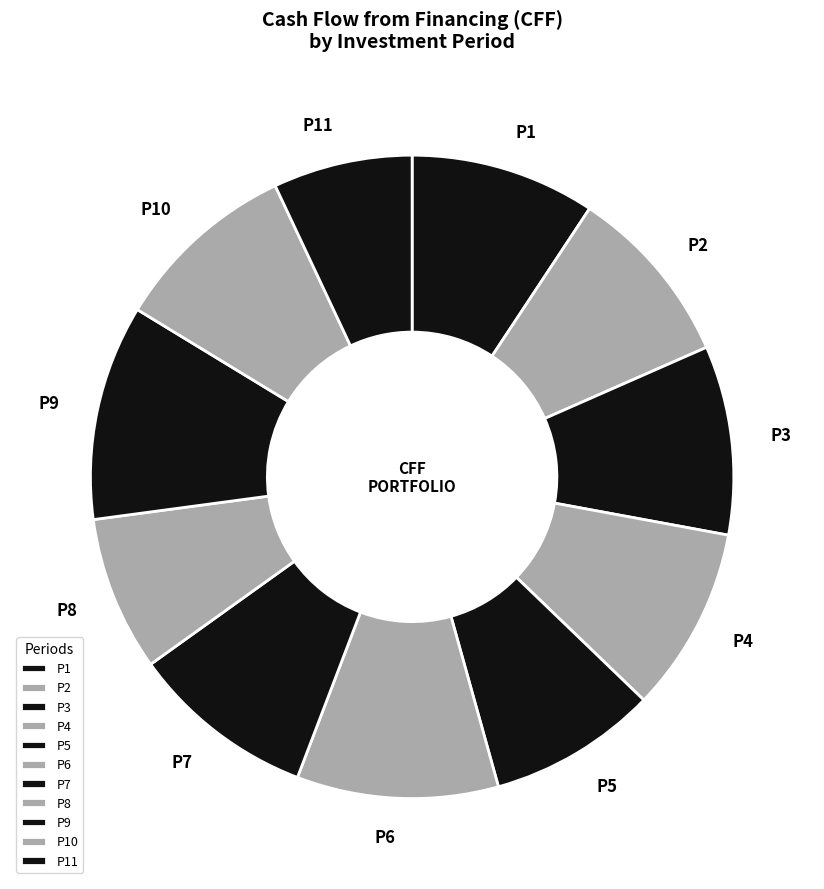

Which category has the smallest portion of the pie?

P11